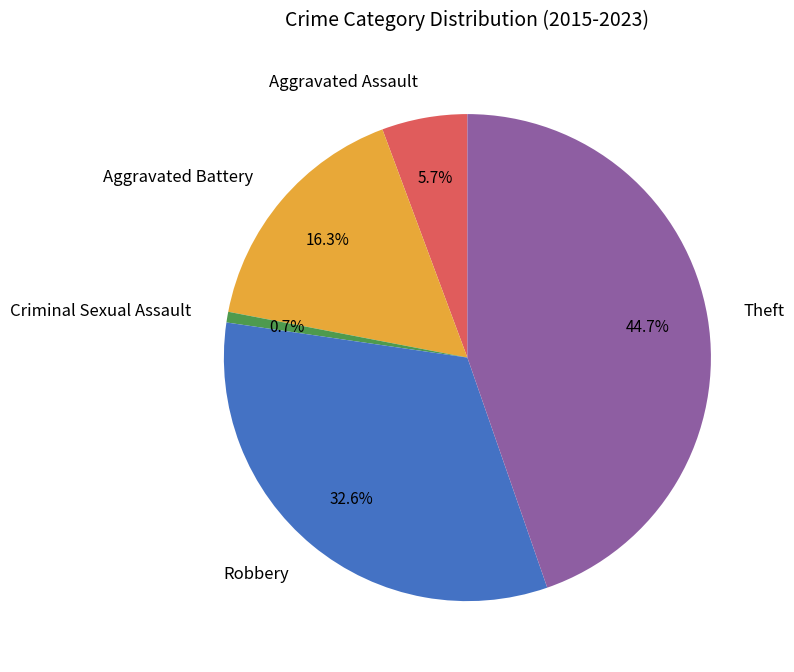

Approximately how many times larger is the value at Robbery compared to Aggravated Battery?

2.0